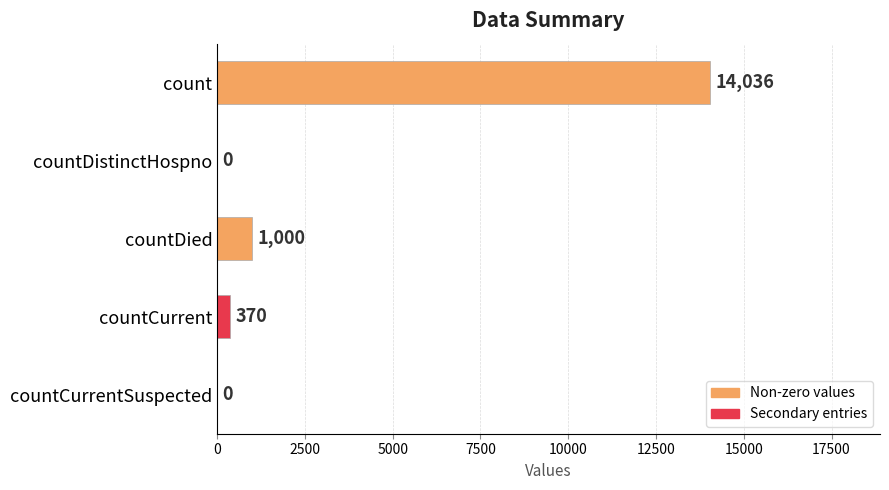

What is the greatest value displayed?

14036